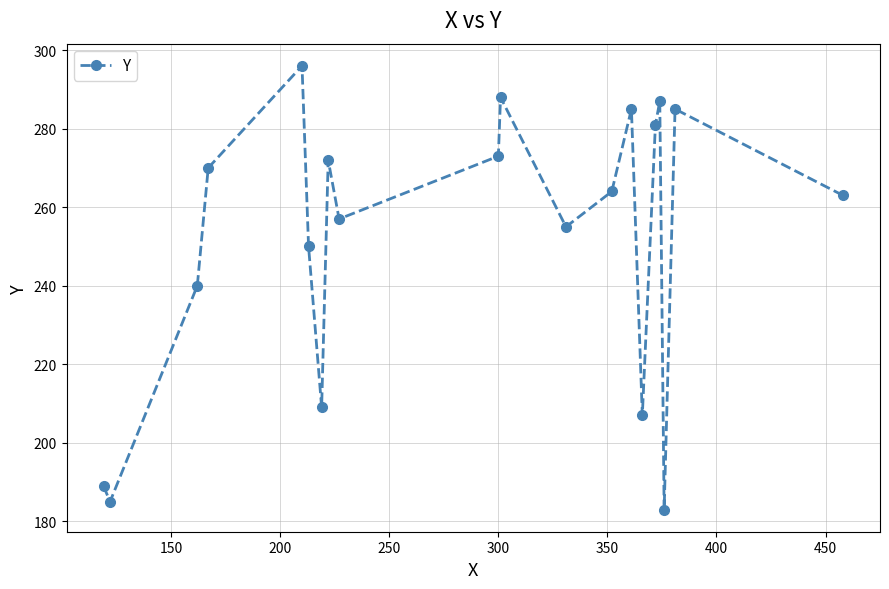

How many data points are less than 264?

10